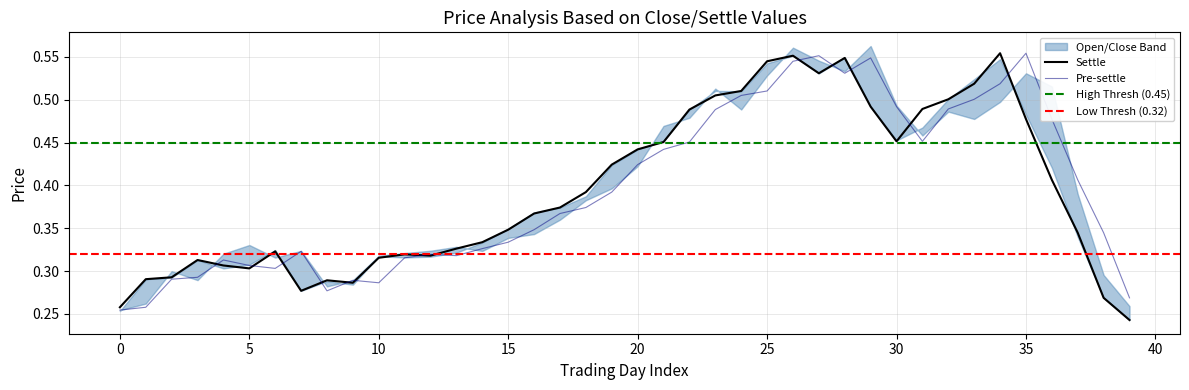

True or false: Settle has a value of 0.2 at 35.

False